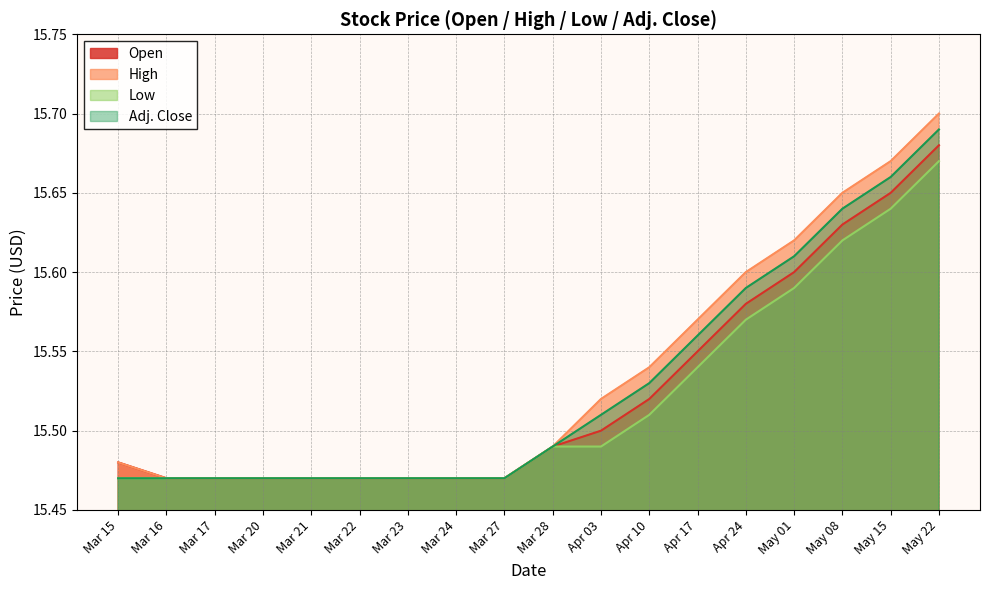

What is the total value across all series at Mar 23?

61.9